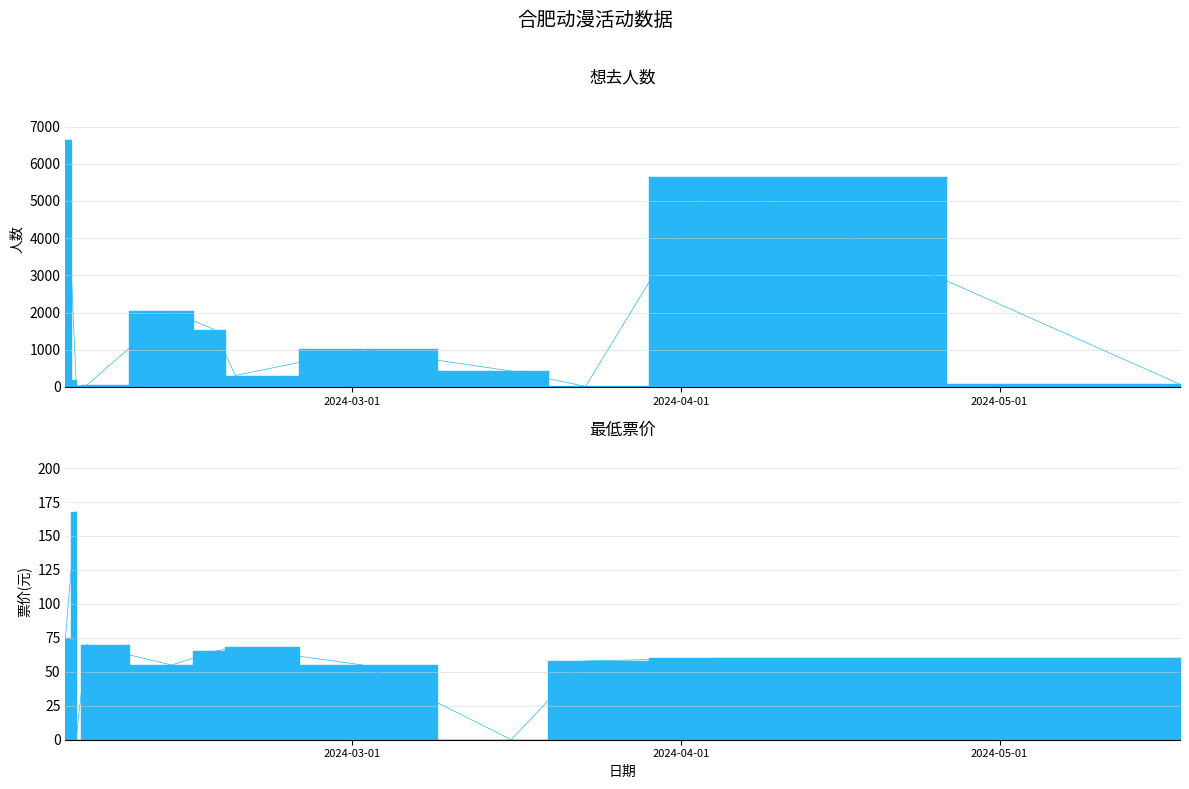

True or false: 最低票价 and 想去人数 cross at least once.

True